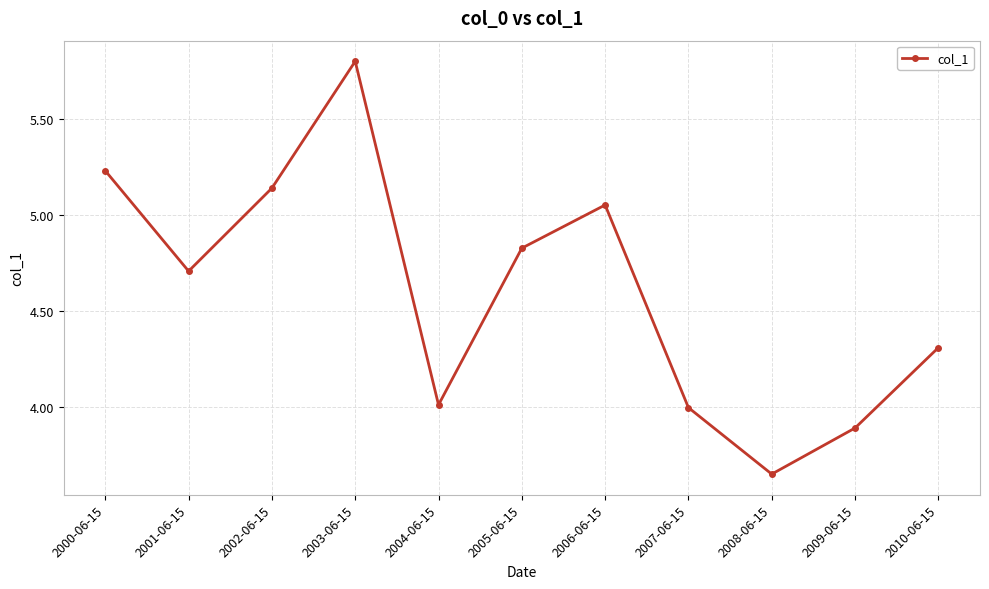

Is it true that the value at 2008-06-15 is 5.8?

False